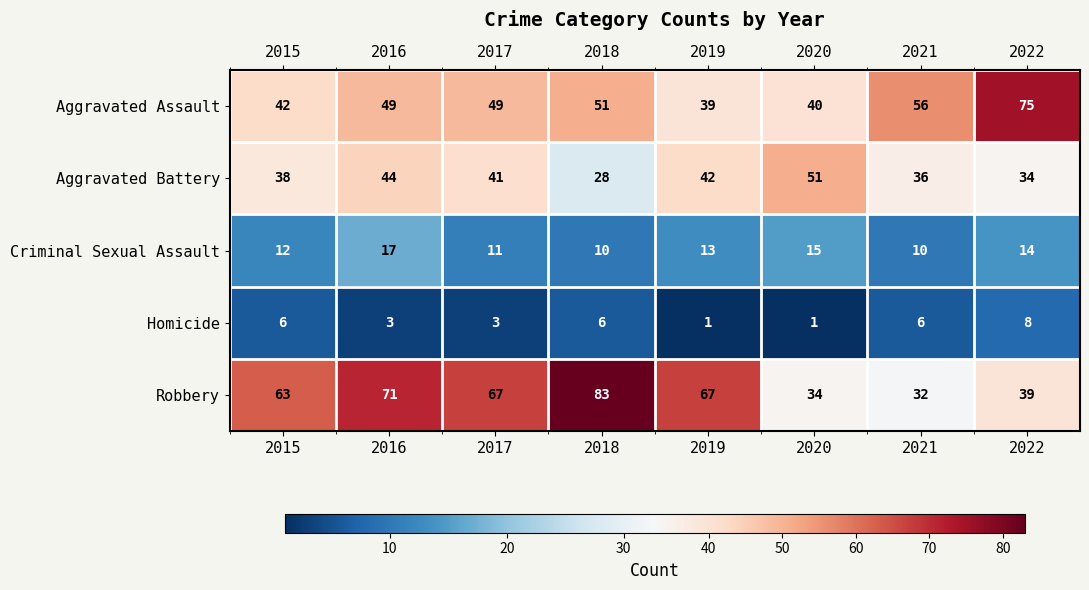

What is the total value across all series at 2022?

170